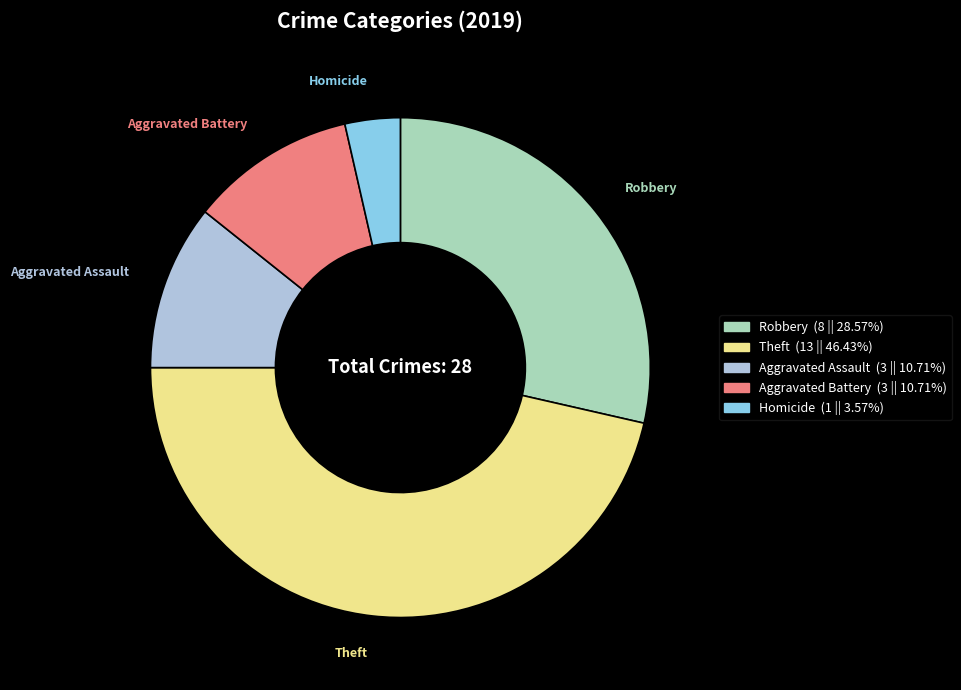

Is there a majority slice in this chart?

No